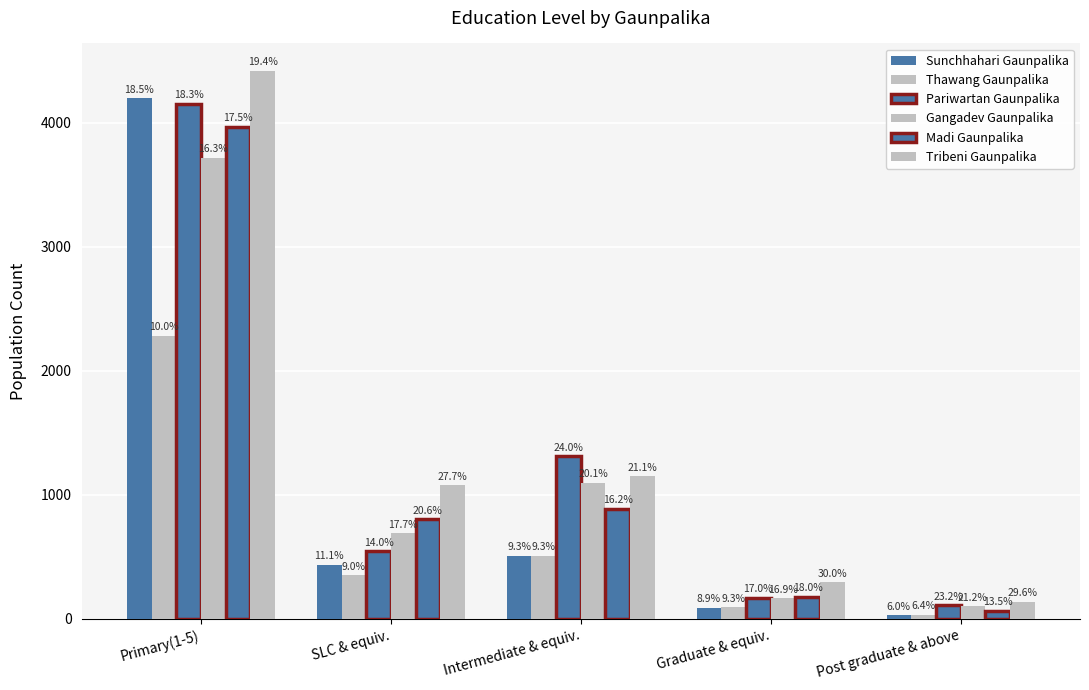

What is the total value across all series at Primary(1-5)?

22735